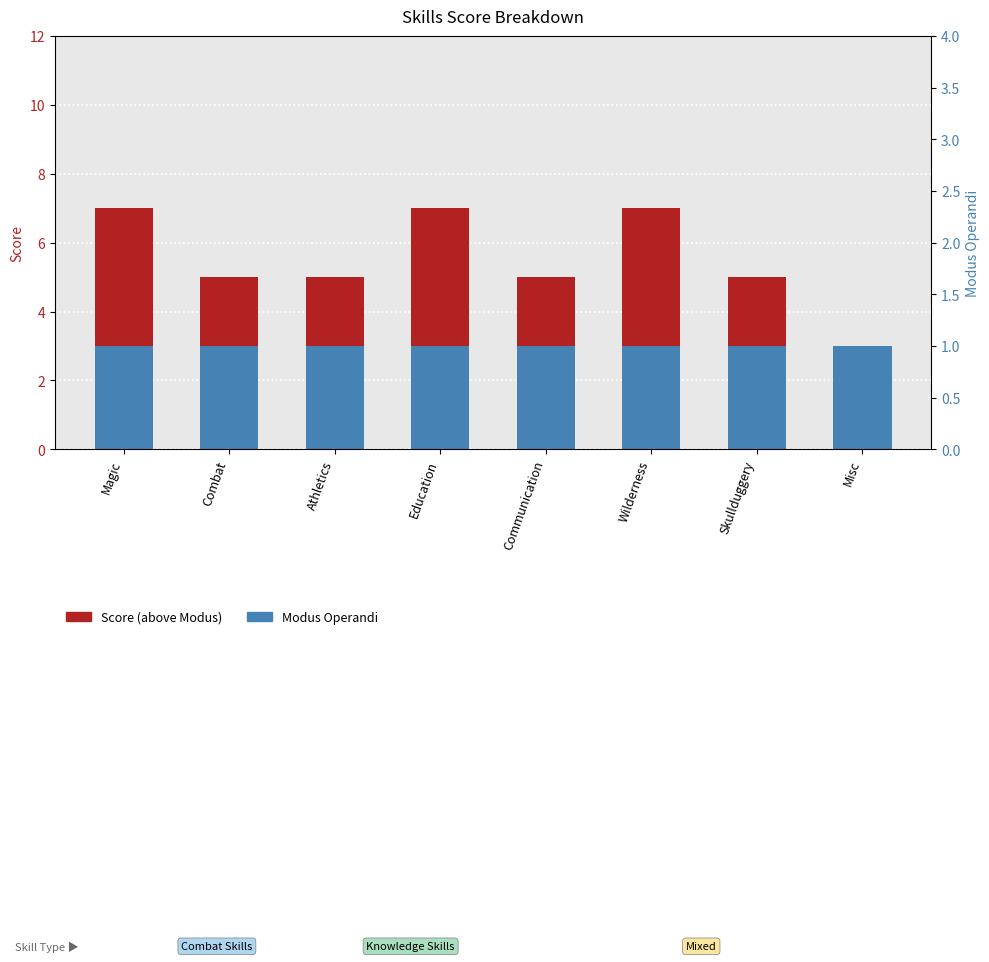

What position from the left is Wilderness?

6